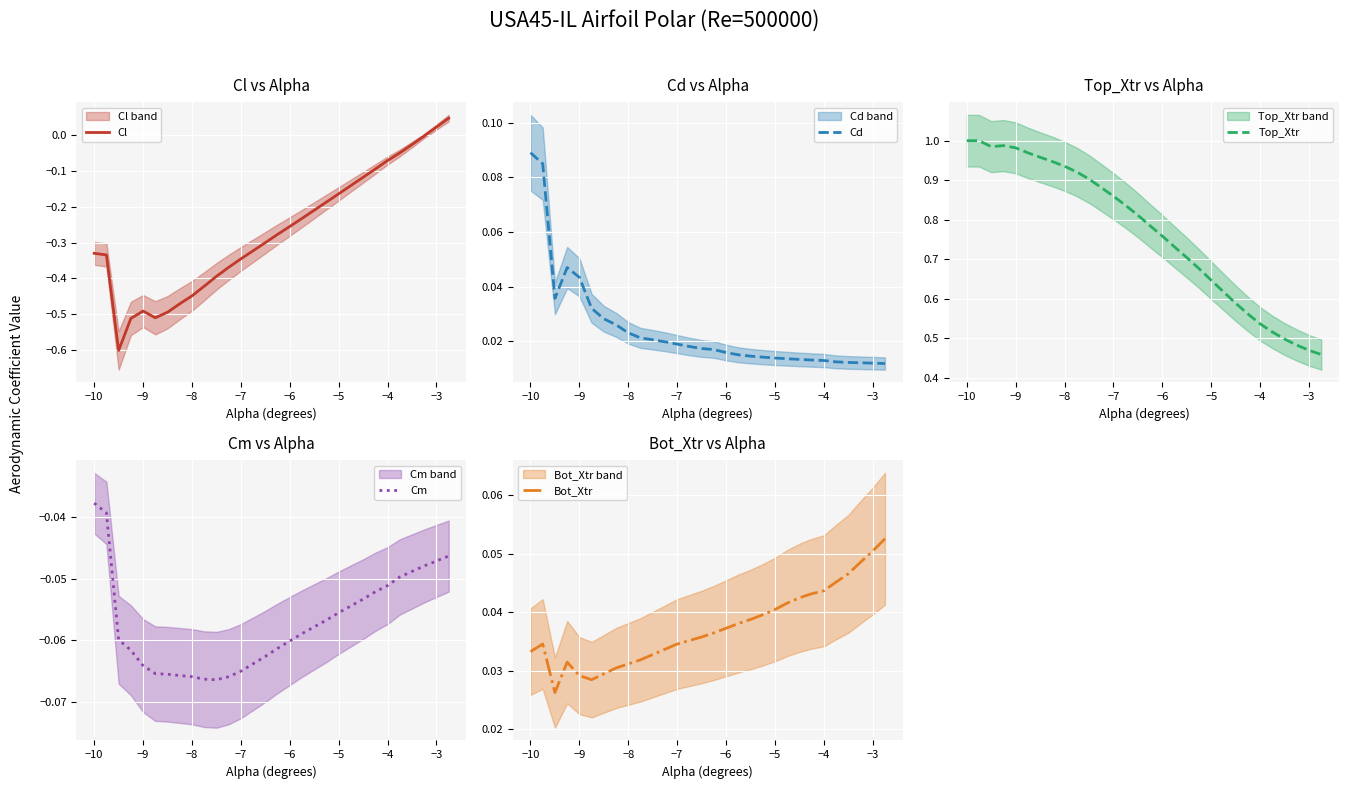

What is the lowest value of the Cl series?

-0.6